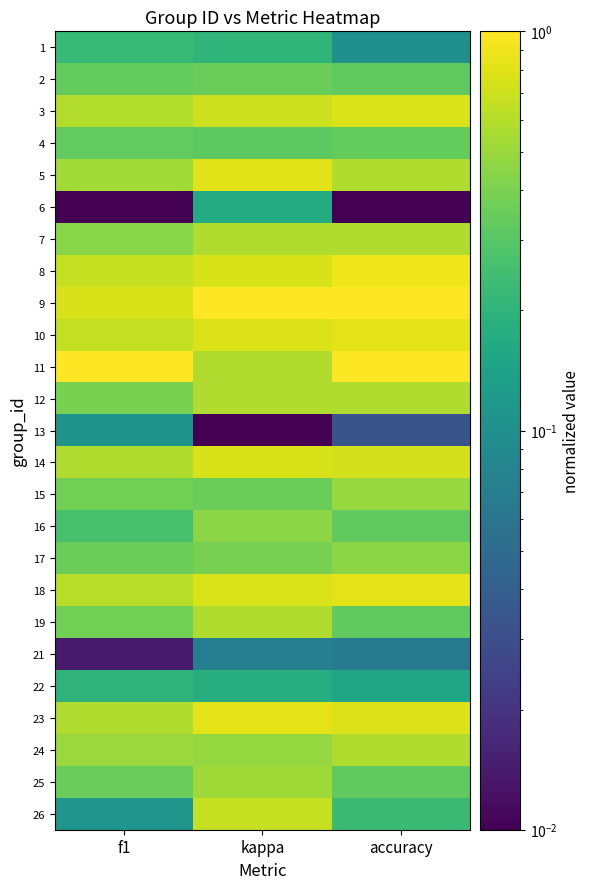

Reading left to right, extract all data points from this chart.

1: f1=0.2	kappa=0.2	accuracy=0.1
2: f1=0.3	kappa=0.4	accuracy=0.3
3: f1=0.6	kappa=0.7	accuracy=0.8
4: f1=0.3	kappa=0.3	accuracy=0.3
5: f1=0.5	kappa=0.8	accuracy=0.6
6: f1=0.0	kappa=0.2	accuracy=0.0
7: f1=0.4	kappa=0.6	accuracy=0.6
8: f1=0.7	kappa=0.8	accuracy=0.9
9: f1=0.8	kappa=1.0	accuracy=1.0
10: f1=0.7	kappa=0.8	accuracy=0.8
11: f1=1.0	kappa=0.6	accuracy=1.0
12: f1=0.4	kappa=0.6	accuracy=0.6
13: f1=0.1	kappa=0.0	accuracy=0.0
14: f1=0.6	kappa=0.8	accuracy=0.7
15: f1=0.4	kappa=0.4	accuracy=0.5
16: f1=0.3	kappa=0.5	accuracy=0.3
17: f1=0.4	kappa=0.4	accuracy=0.4
18: f1=0.6	kappa=0.8	accuracy=0.8
19: f1=0.4	kappa=0.6	accuracy=0.3
21: f1=0.0	kappa=0.1	accuracy=0.1
22: f1=0.2	kappa=0.2	accuracy=0.2
23: f1=0.6	kappa=0.8	accuracy=0.8
24: f1=0.5	kappa=0.5	accuracy=0.6
25: f1=0.3	kappa=0.5	accuracy=0.3
26: f1=0.1	kappa=0.7	accuracy=0.2